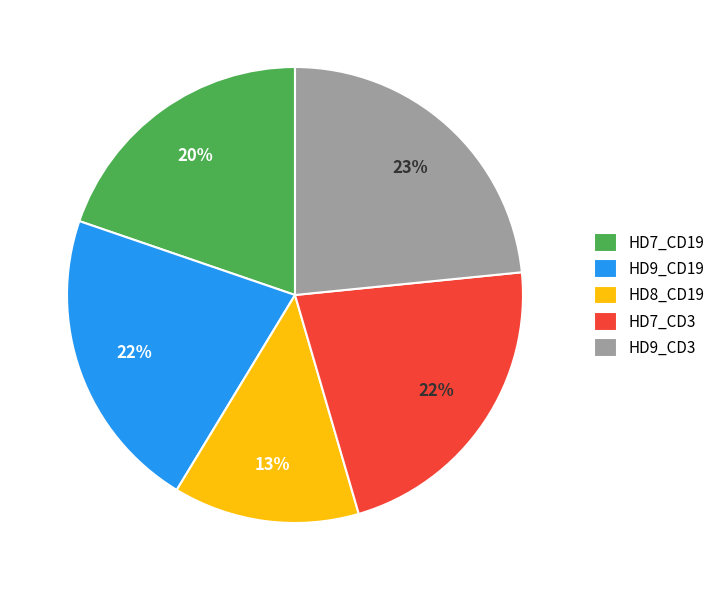

To the nearest percent, what portion does HD7_CD3 represent?

22%